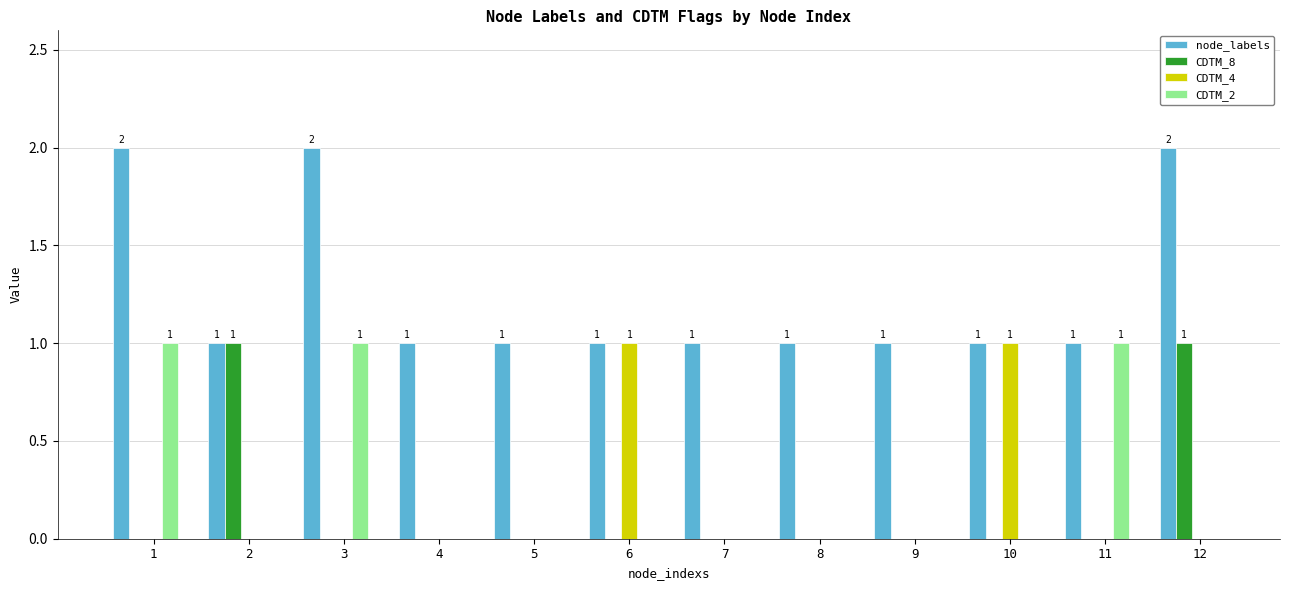

The CDTM_2 series shows -1 at 4. True or false?

False